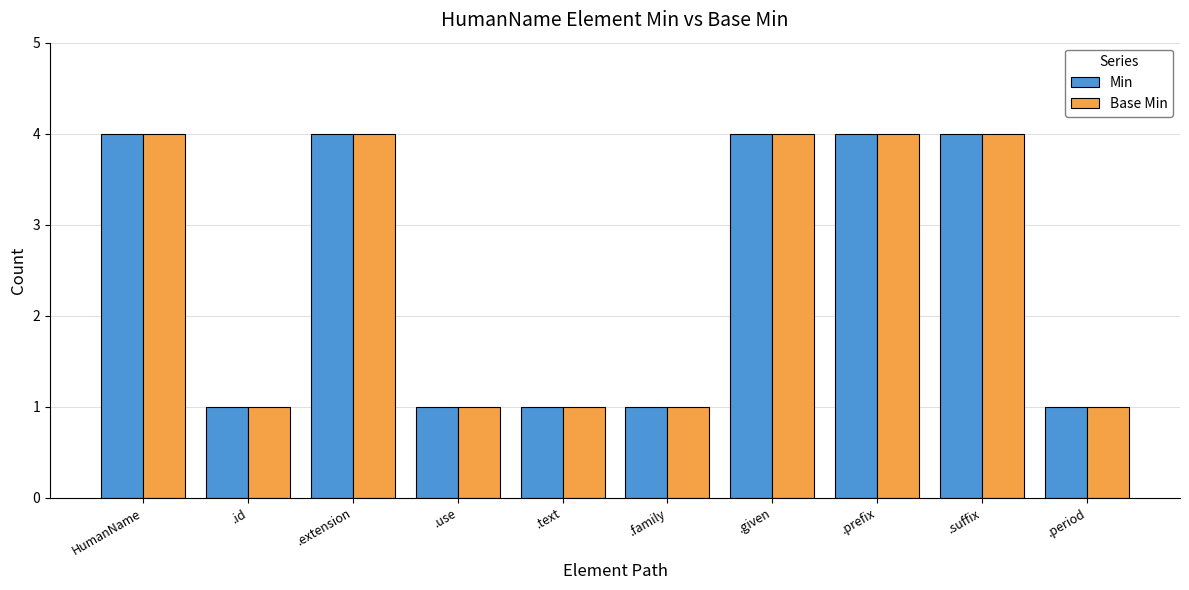

What is the label of the 4th bar from the right?

.given